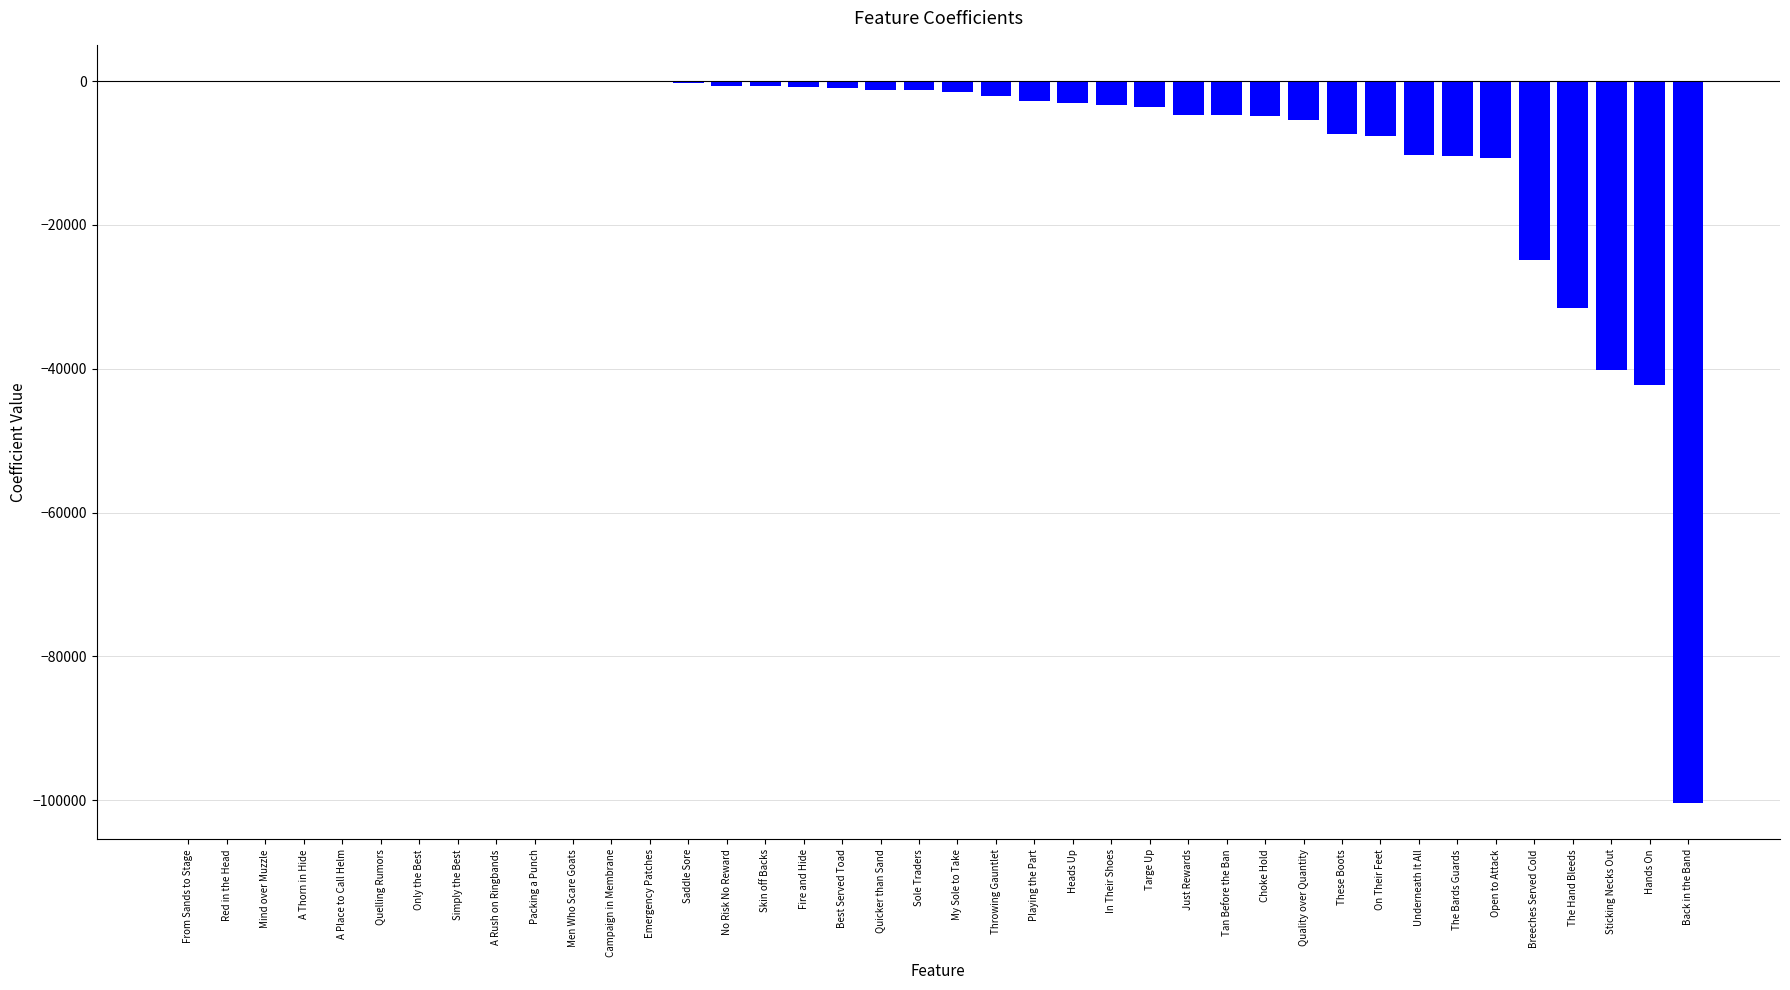

At which label does the data first exceed -1226?

From Sands to Stage